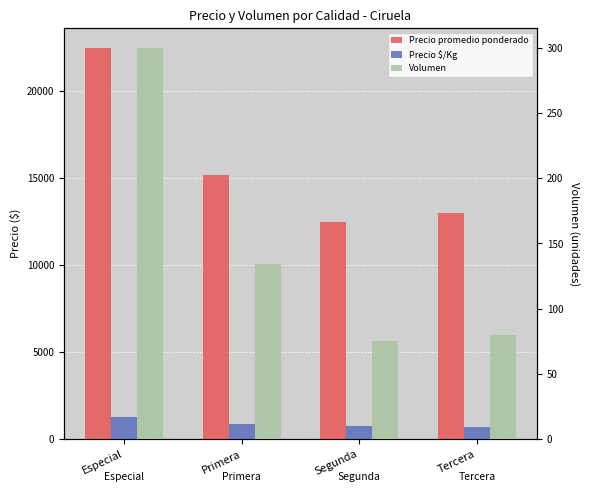

Which series changed the most between Segunda and Tercera?

Precio promedio ponderado